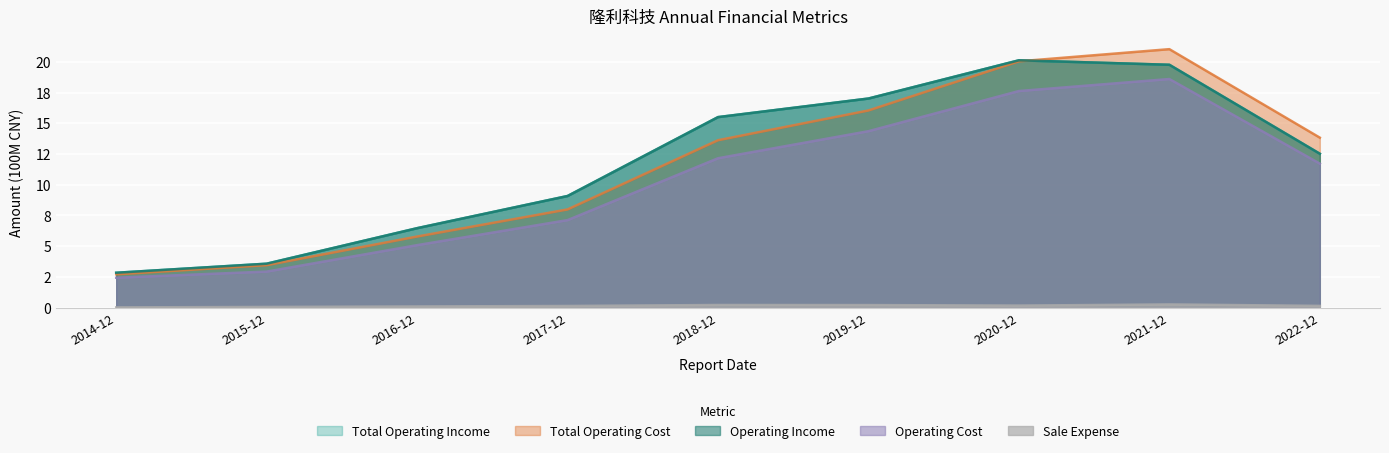

Does the chart display data point markers on the line(s)?

No